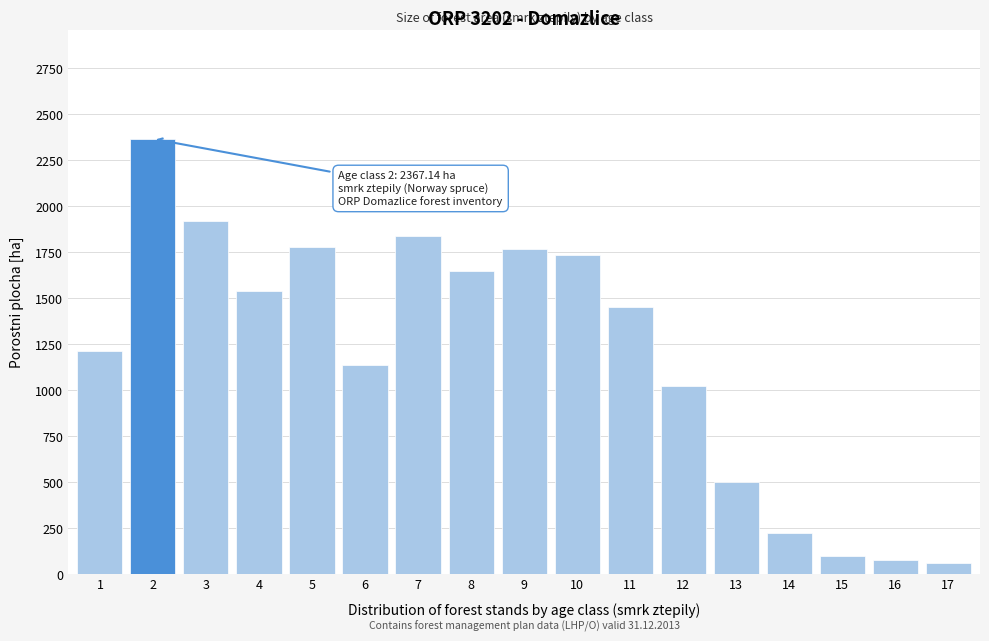

Is it true that the value at 2 is 4247.9?

False